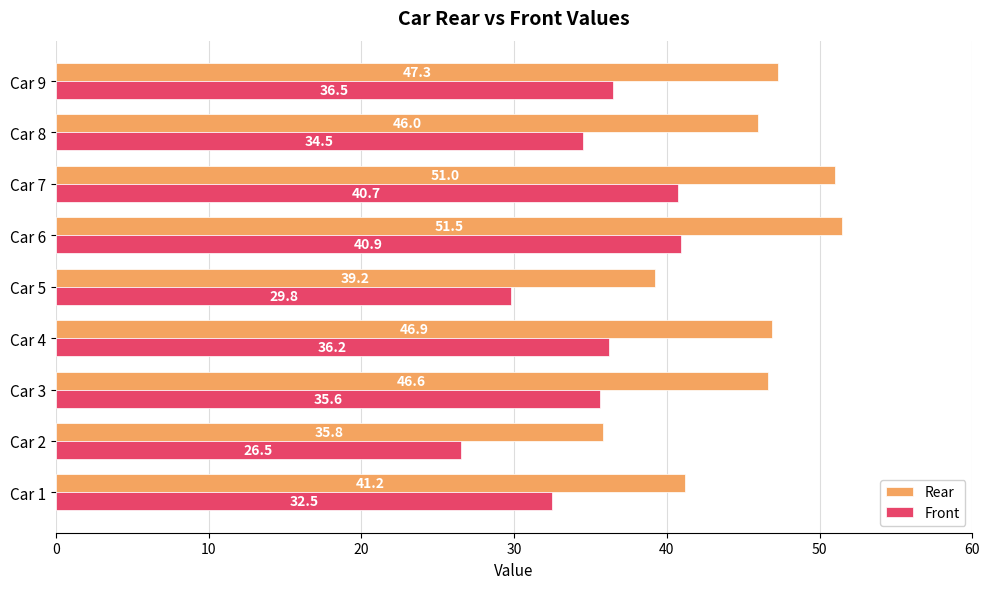

What value does the Front series have at Car 6?

40.9